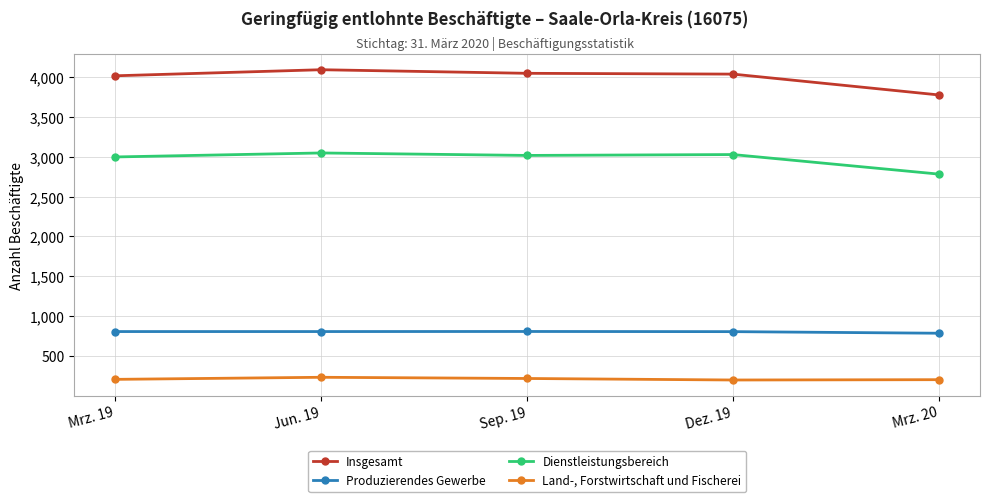

What is the total value across all series at Mrz. 19?

8026